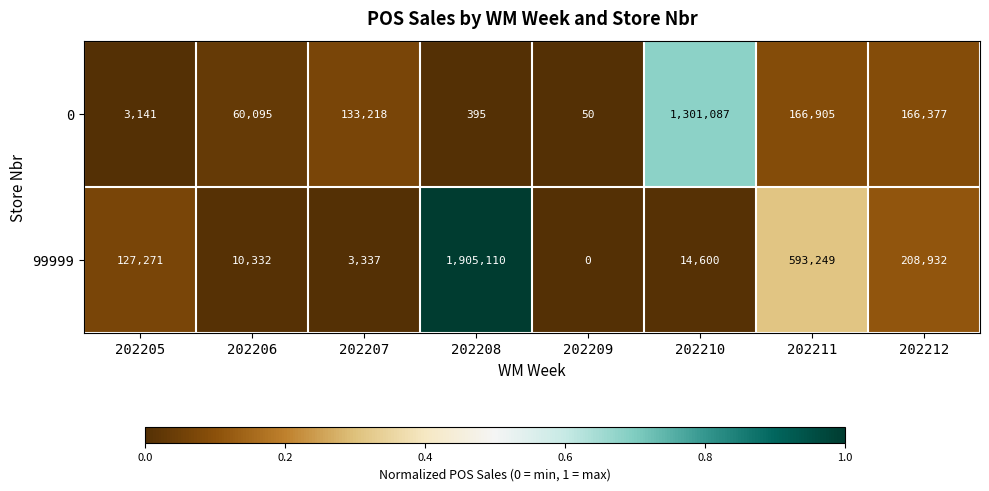

Reading left to right, list all the values displayed in this chart.

0: 202205=3141	202206=60095	202207=133218	202208=395	202209=50	202210=1301087	202211=166905	202212=166377
99999: 202205=127271	202206=10332	202207=3337	202208=1905110	202209=0	202210=14600	202211=593249	202212=208932